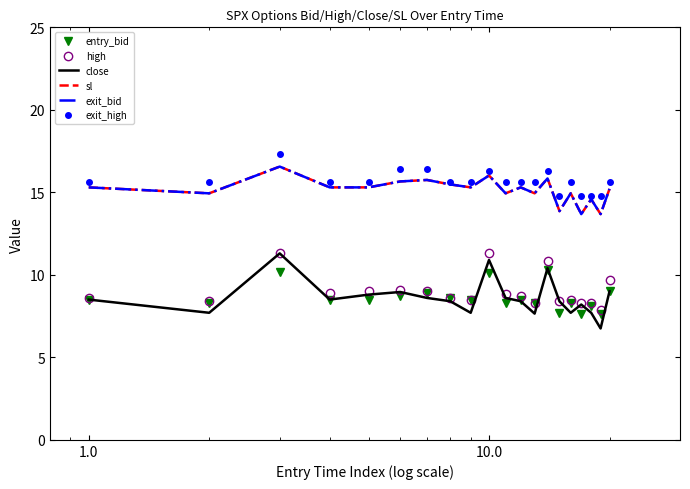

Is this an area chart (filled region under the line)?

No